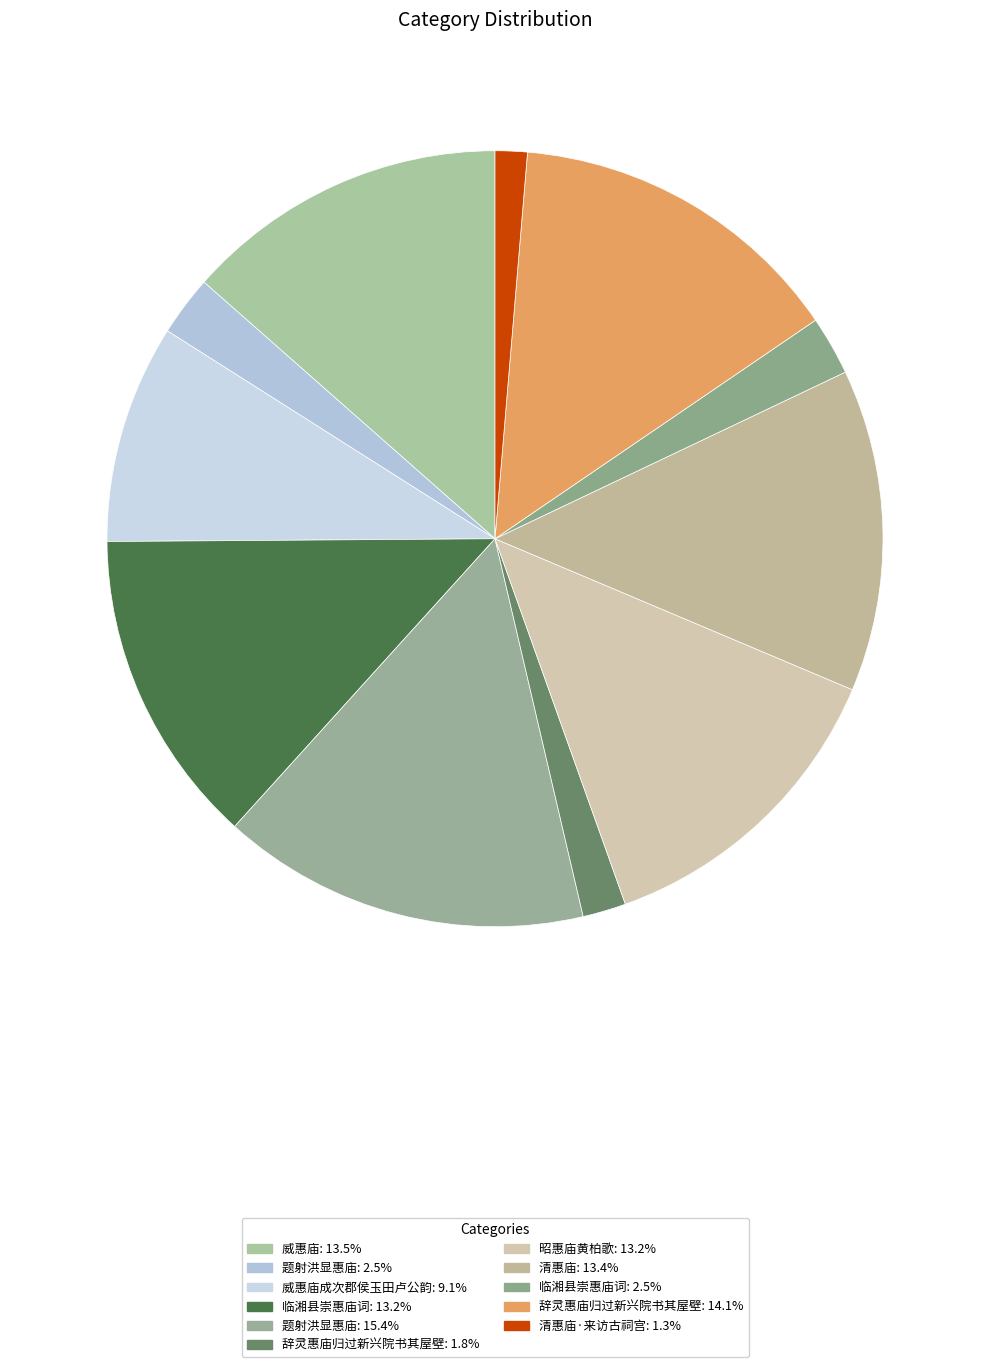

Rank the categories by value from highest to lowest.

题射洪显惠庙, 辞灵惠庙归过新兴院书其屋壁, 威惠庙, 清惠庙, 昭惠庙黄柏歌, 临湘县崇惠庙词, 威惠庙成次郡侯玉田卢公韵, 题射洪显惠庙, 临湘县崇惠庙词, 辞灵惠庙归过新兴院书其屋壁, 清惠庙·来访古祠宫